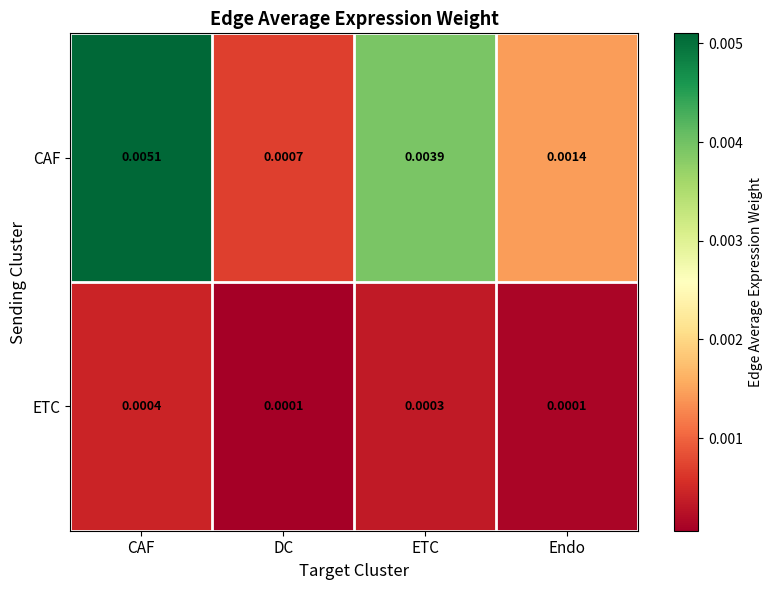

Which series changed the most between CAF and DC?

CAF